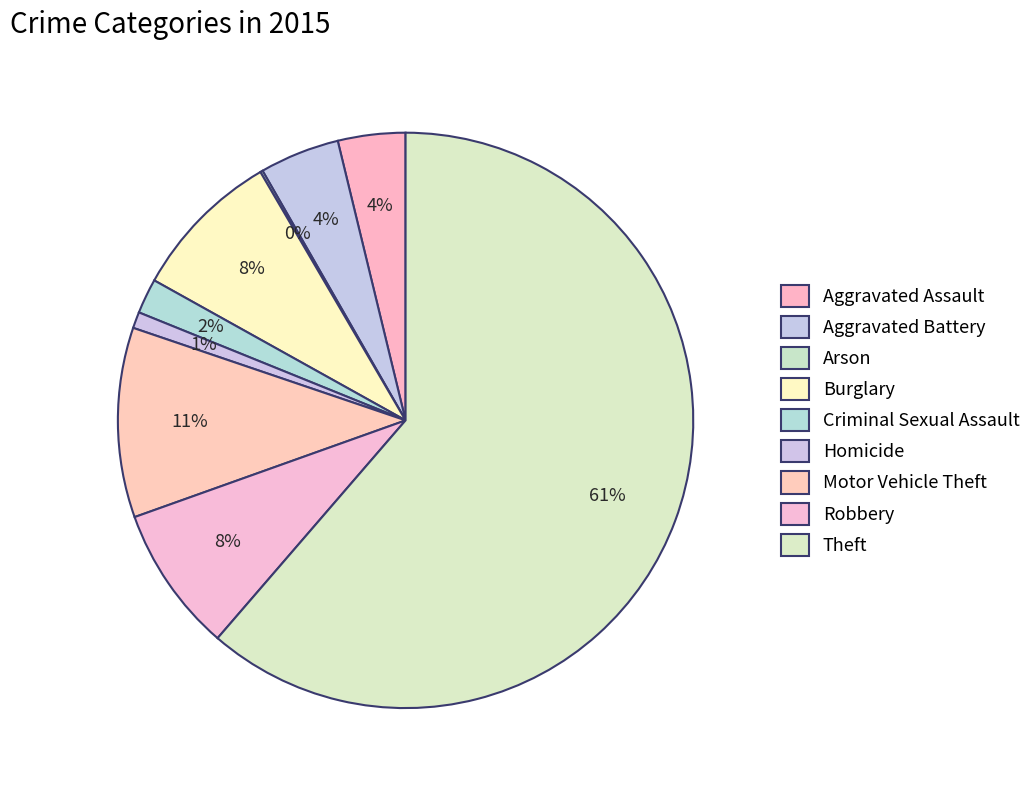

Combined, what portion of the pie is Burglary and Robbery?

16.7%